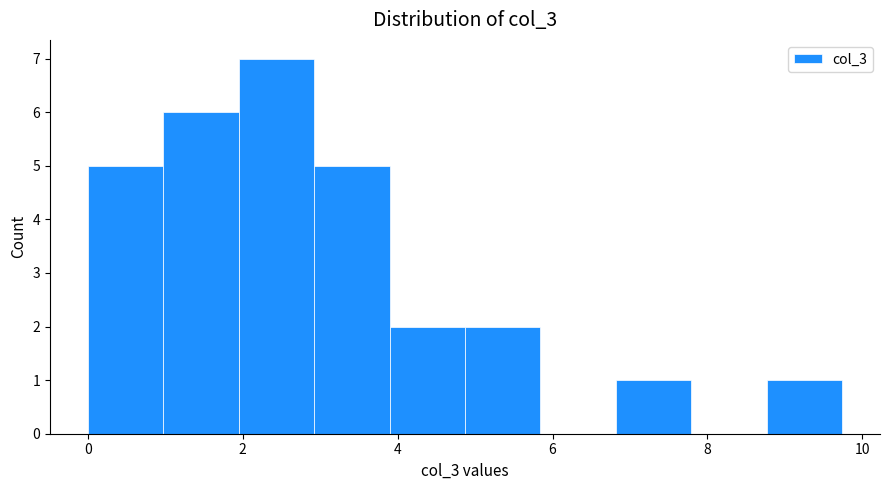

Reading left to right, list every bar in this chart as the range it spans on the x-axis followed by its height. Neither the bar edges nor the heights are printed on the chart, so give them approximately, as read against the axes.

0.0 to 1.0: 5
1.0 to 2.0: 6
2.0 to 3.0: 7
3.0 to 3.8: 5
3.8 to 4.8: 2
4.8 to 5.8: 2
5.8 to 6.8: 0
6.8 to 7.8: 1
7.8 to 8.8: 0
8.8 to 9.8: 1